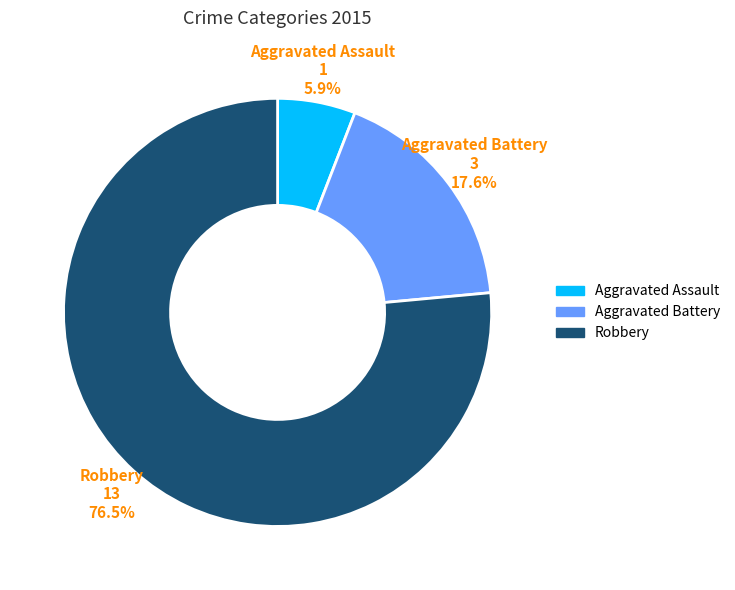

Does Aggravated Battery represent more than half of the total?

No